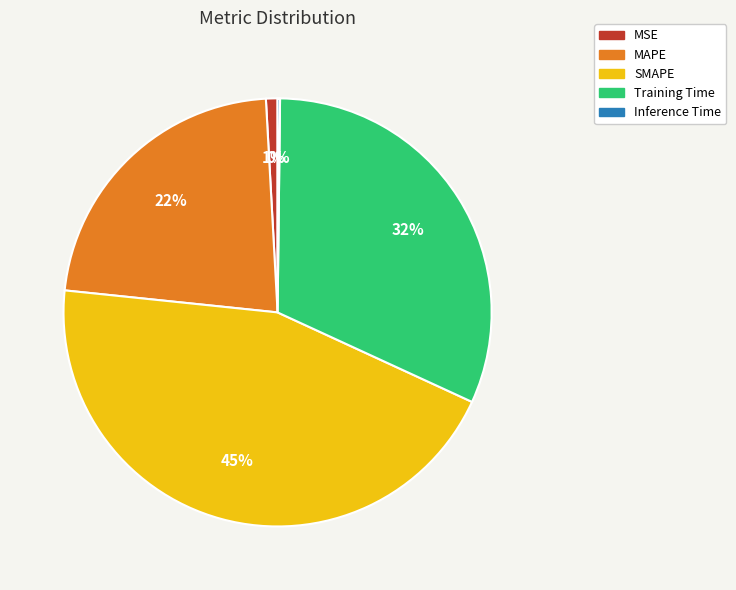

To the nearest percent, what is the difference between the largest and smallest slice percentages?

45%